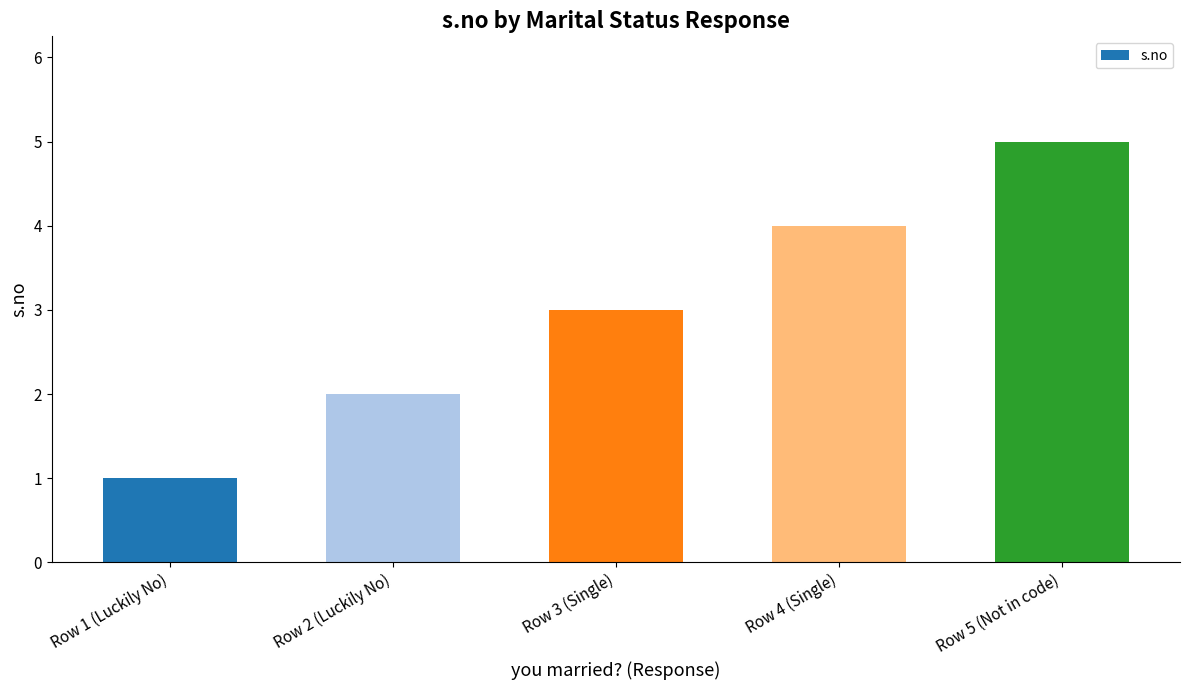

Count the values in the range 2 to 4.

3